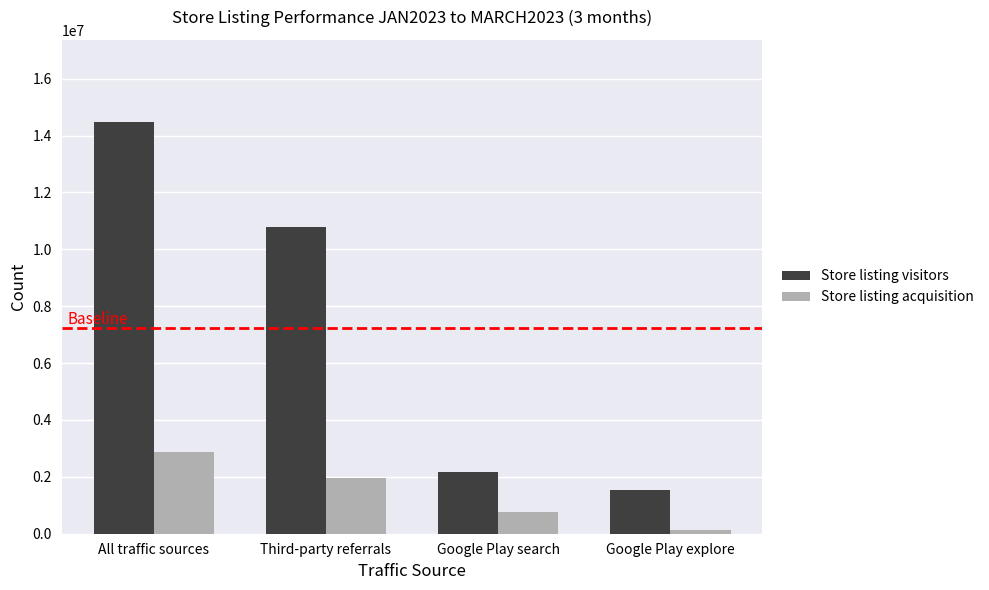

What is the spread (max minus min) of values at Google Play search?

1400009